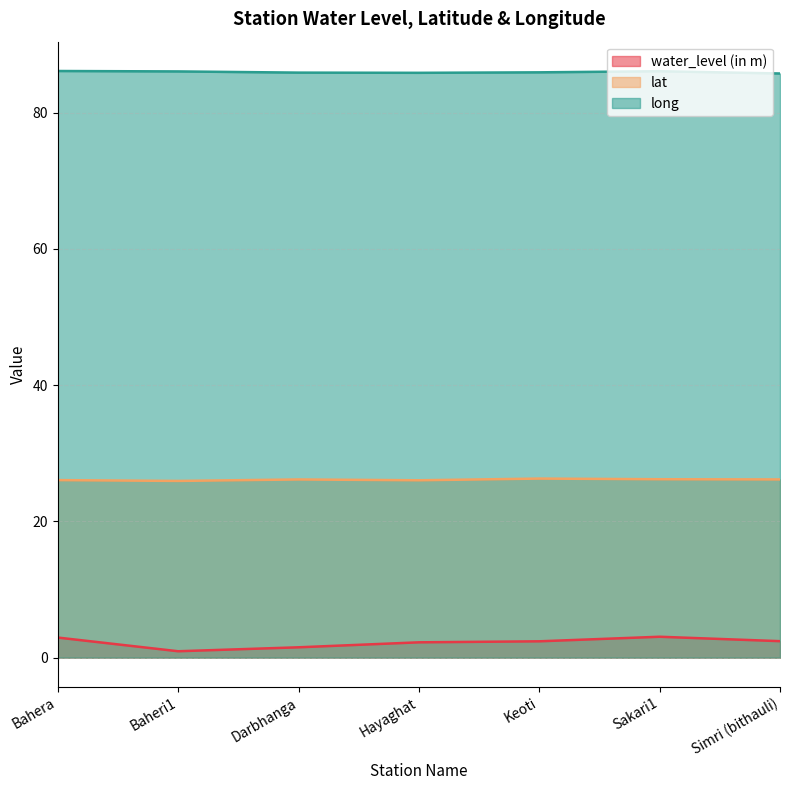

What position from the left is Simri (bithauli)?

7